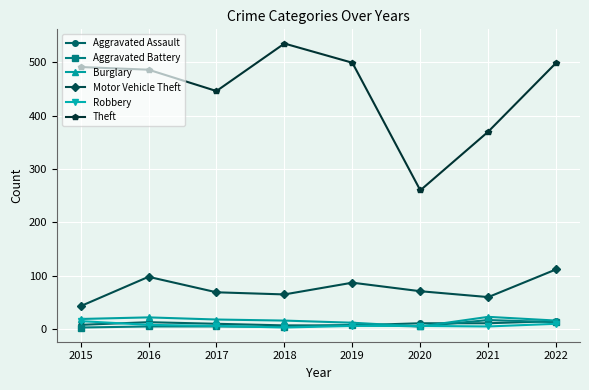

Which series has the largest range (max minus min)?

Theft